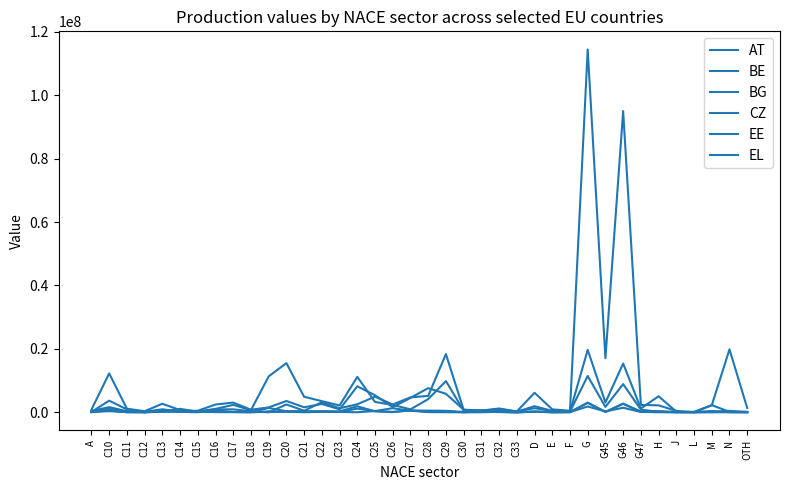

How many times do BE and EE cross each other?

2